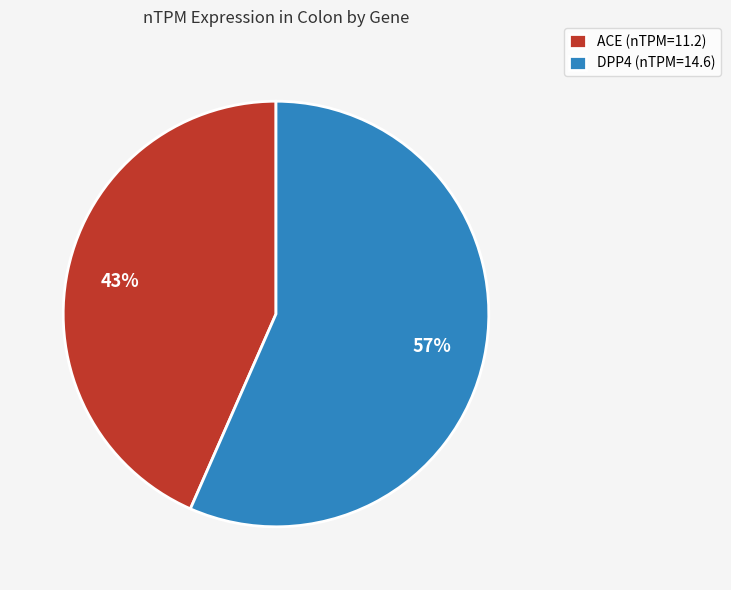

What percentage is the ACE slice, to the nearest percent?

43%